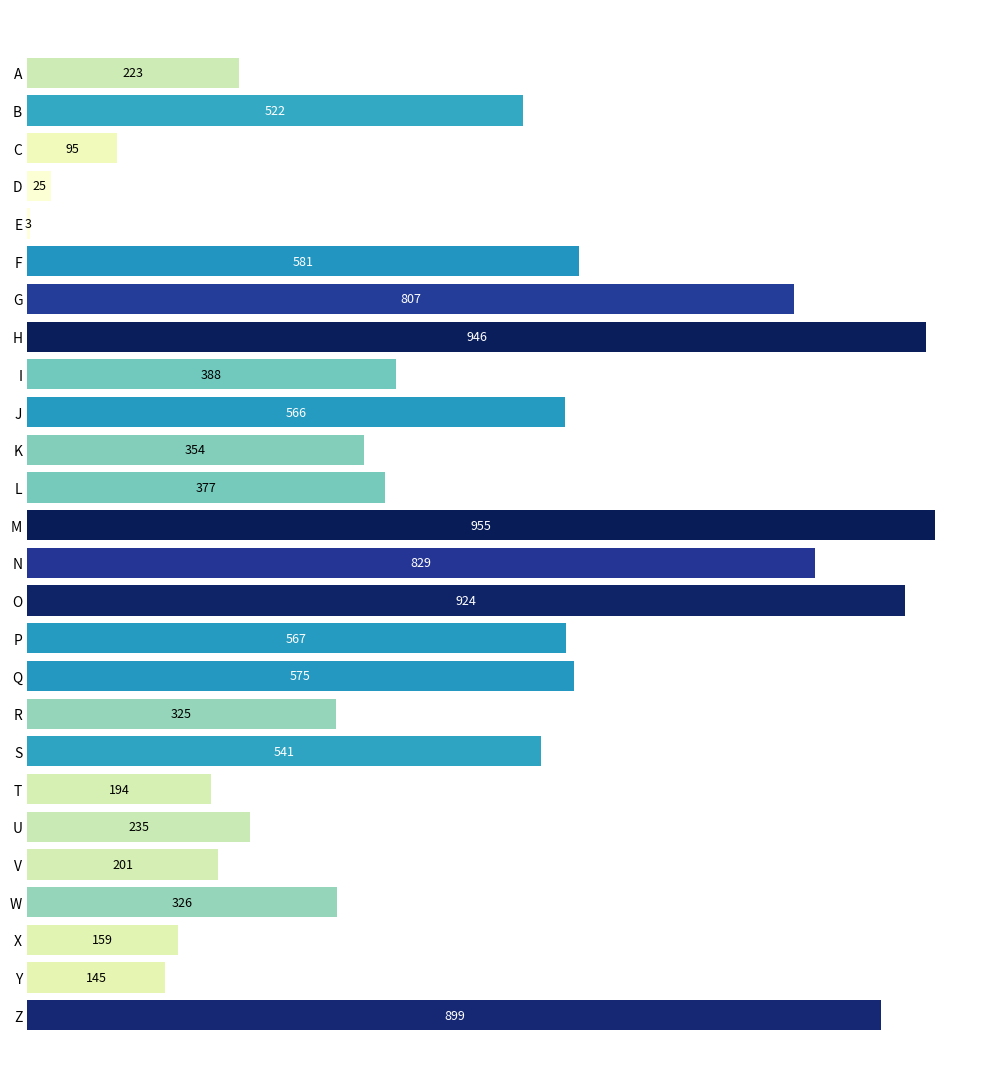

What is the sum of the values at I and C?

483